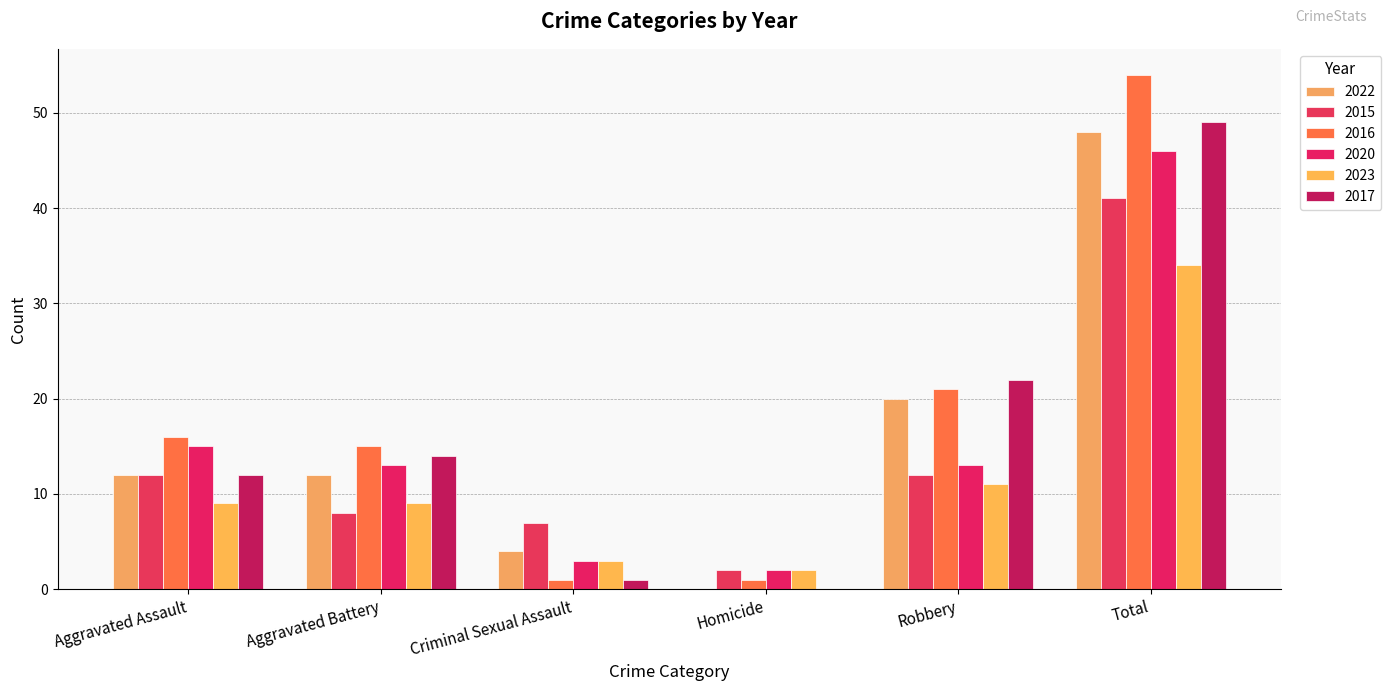

Count the number of data series in this chart.

6